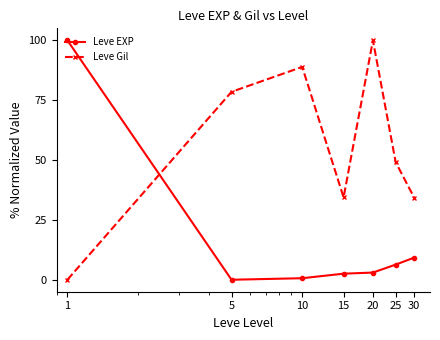

True or false: Leve Gil has more than 1 points higher than both neighbors.

True